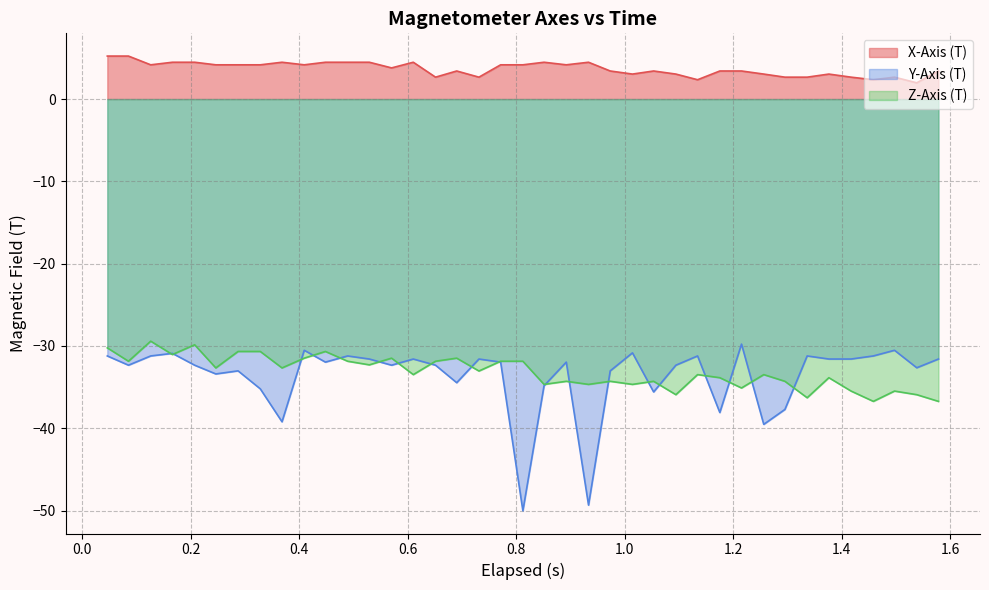

What is the difference between the maximum and minimum values in the Y-Axis (T) series?

20.2